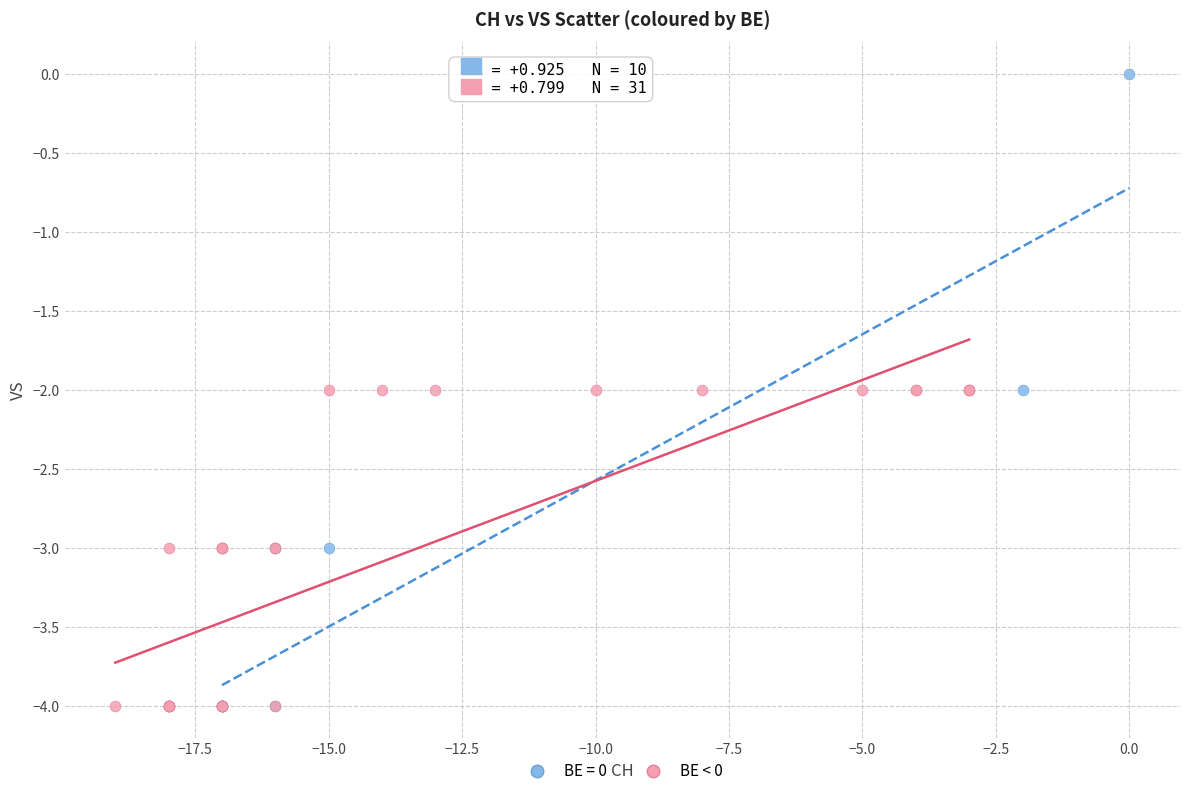

Which series has the largest Y range (max minus min)?

BE = 0